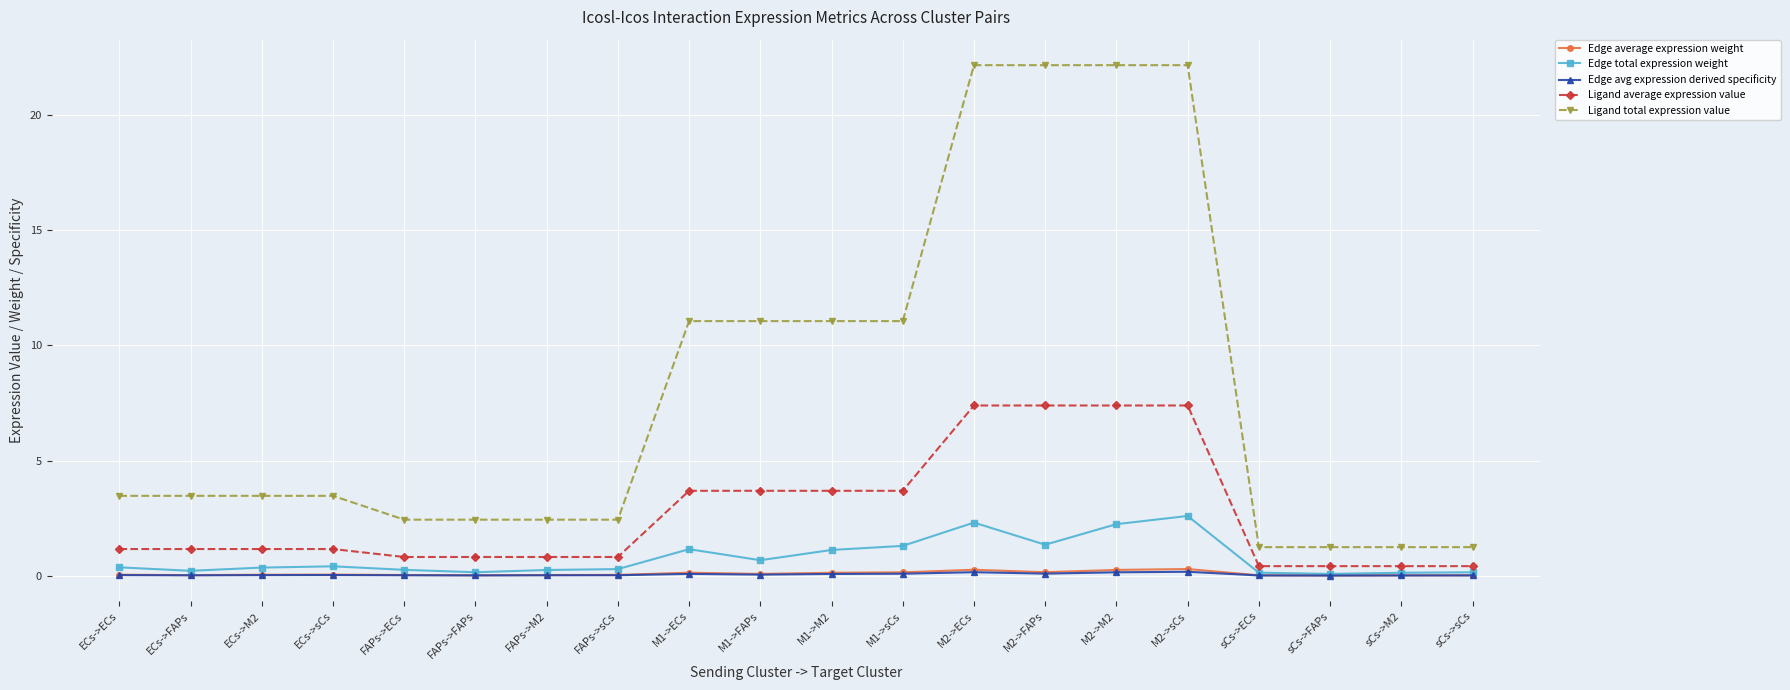

True or false: Edge total expression weight has more than 2 points higher than both neighbors.

True